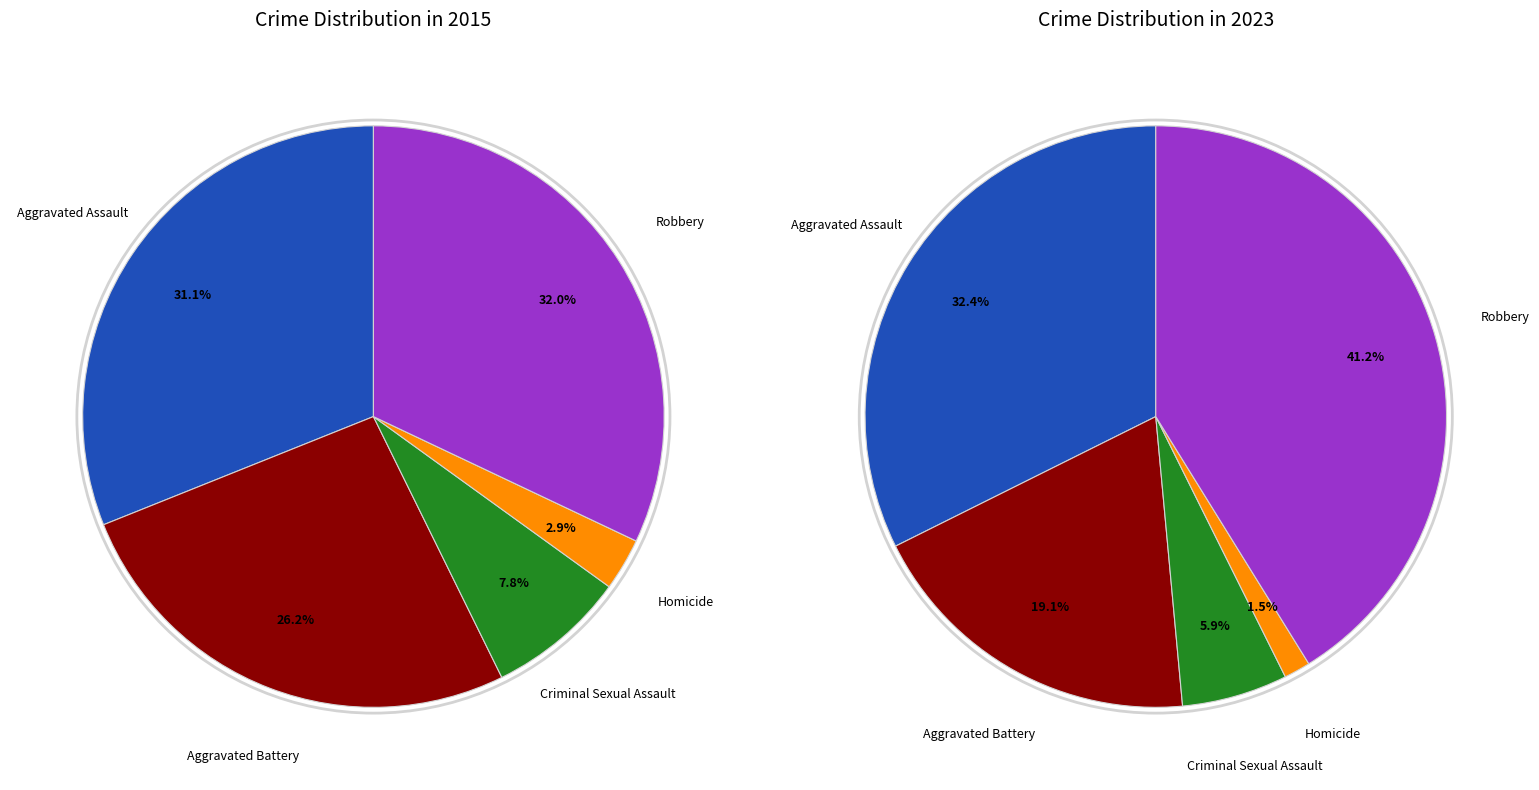

How many slices are in this pie chart?

5